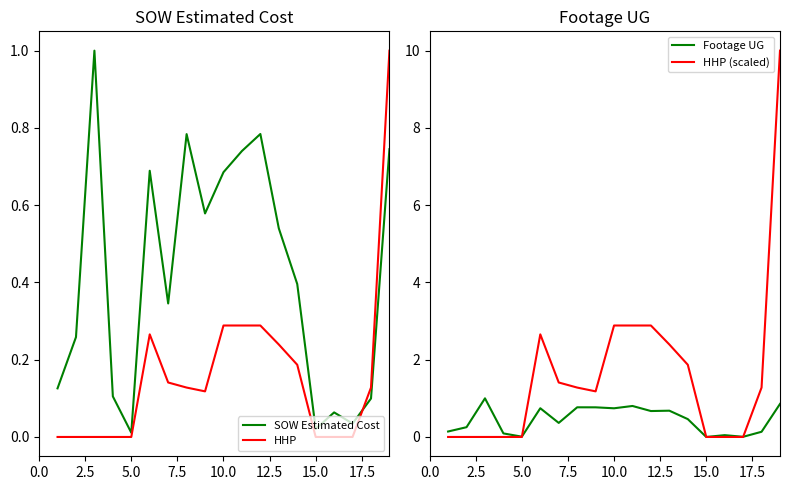

True or false: HHP has a value of 0.0 at 5.0.

True